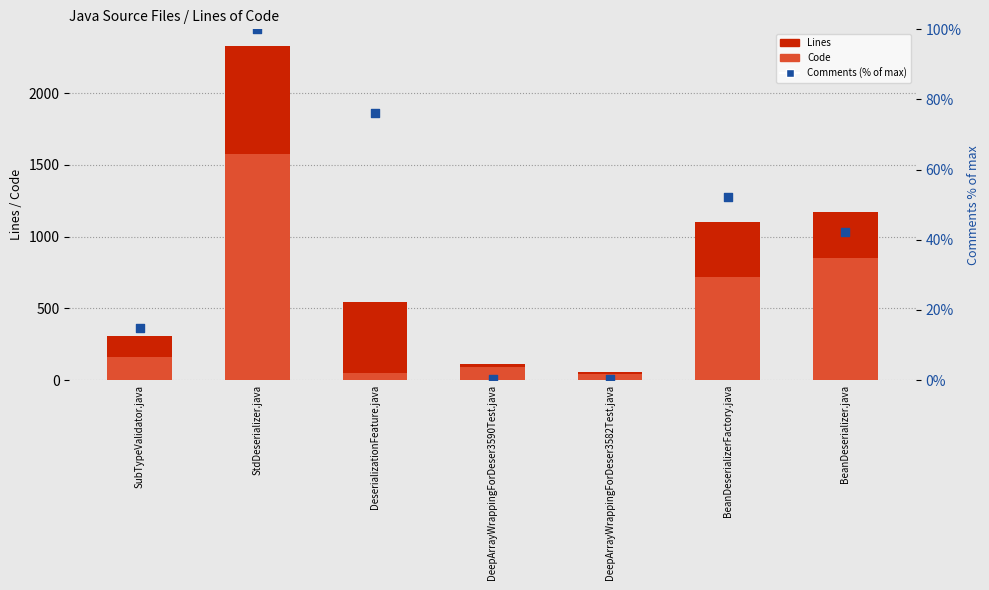

Which series reaches the minimum Y coordinate?

Comments (% of max)